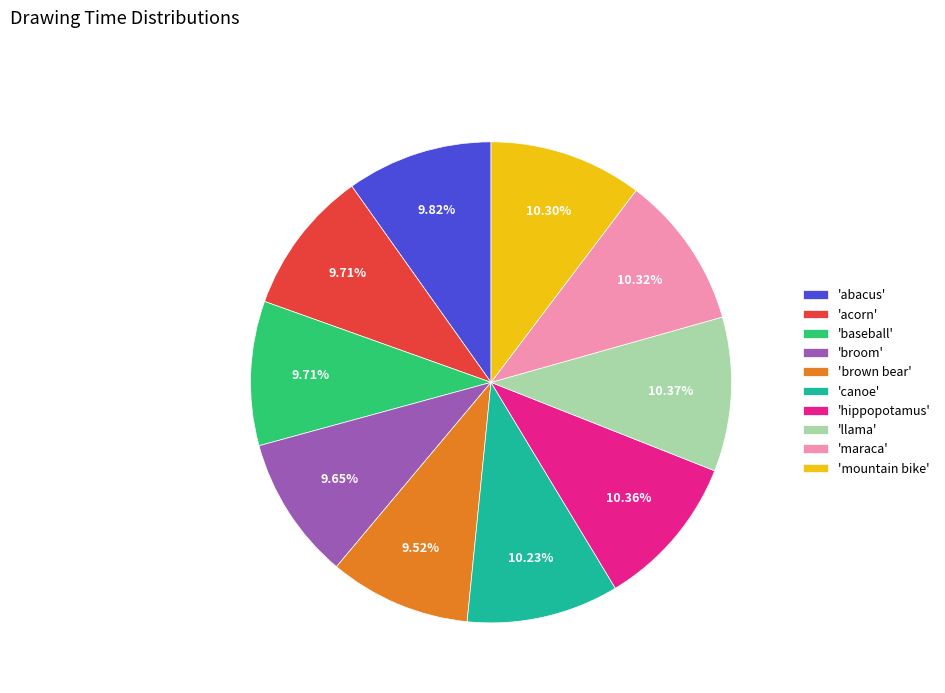

Is 'brown bear' the majority of the pie?

No